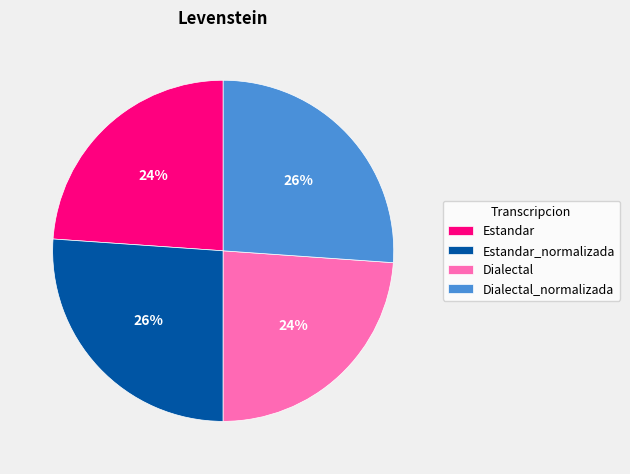

To the nearest percent, what portion does Estandar represent?

24%